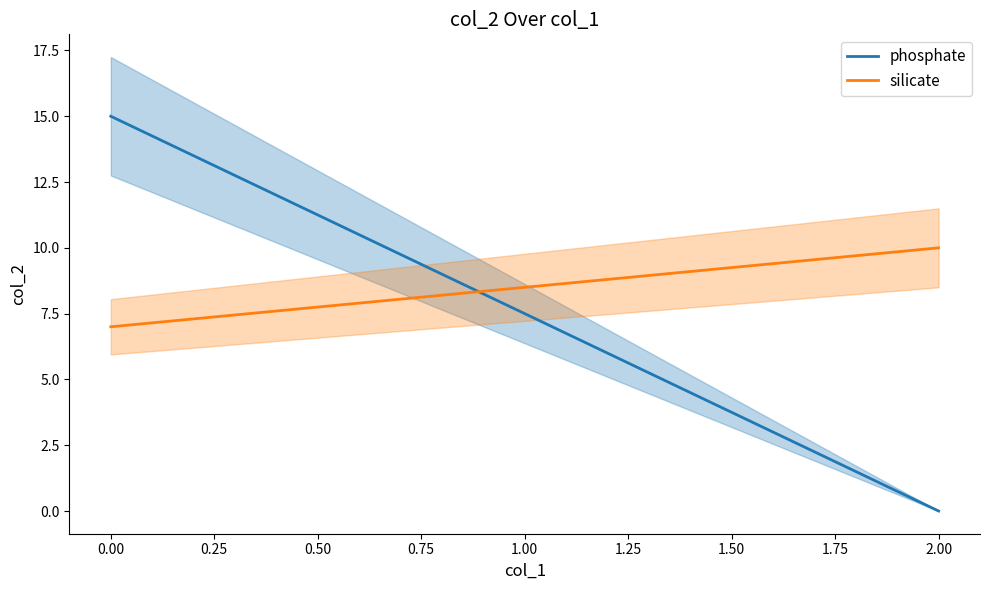

What is the value of the silicate point at the 2nd from the left?

10